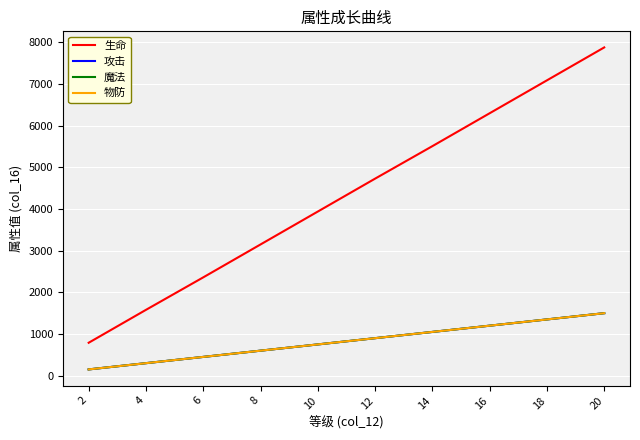

At how many categories does at least one series exceed 1238?

9